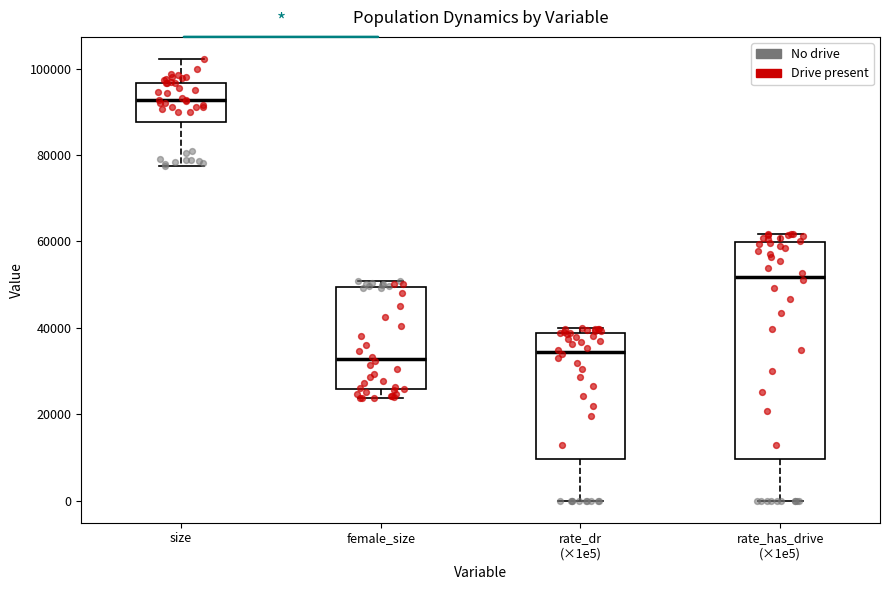

Where is the lower edge of the box for rate_has_drive (×1e5) on the y-axis? The values are not printed on the chart, so give them approximately, as read against the axis.

10000